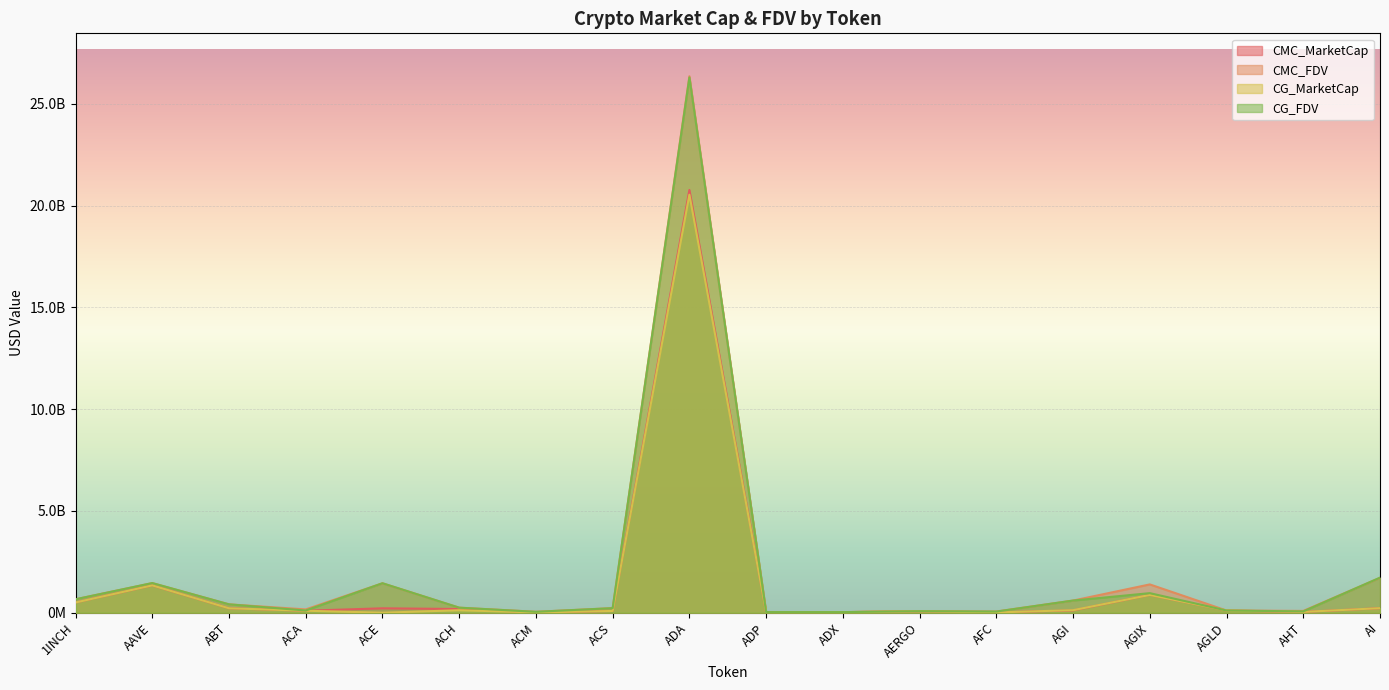

What is the label of the 8th point from the left?

ACS